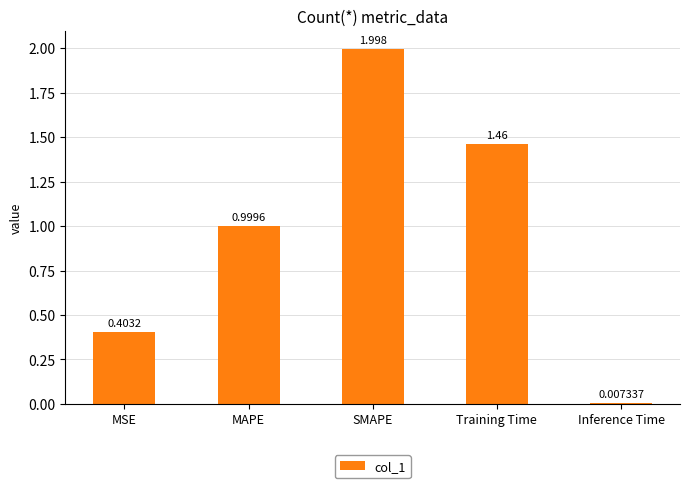

Approximately how many times larger is the value at MAPE compared to SMAPE?

0.5